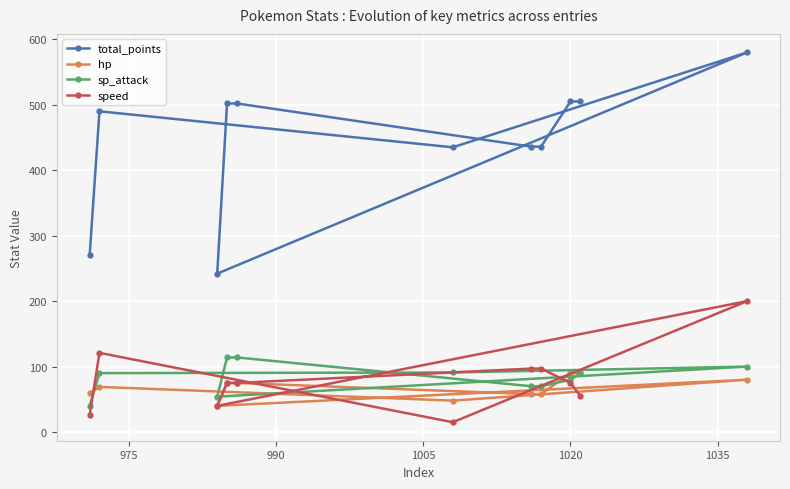

What is the value of the hp point at the 5th from the left?

75